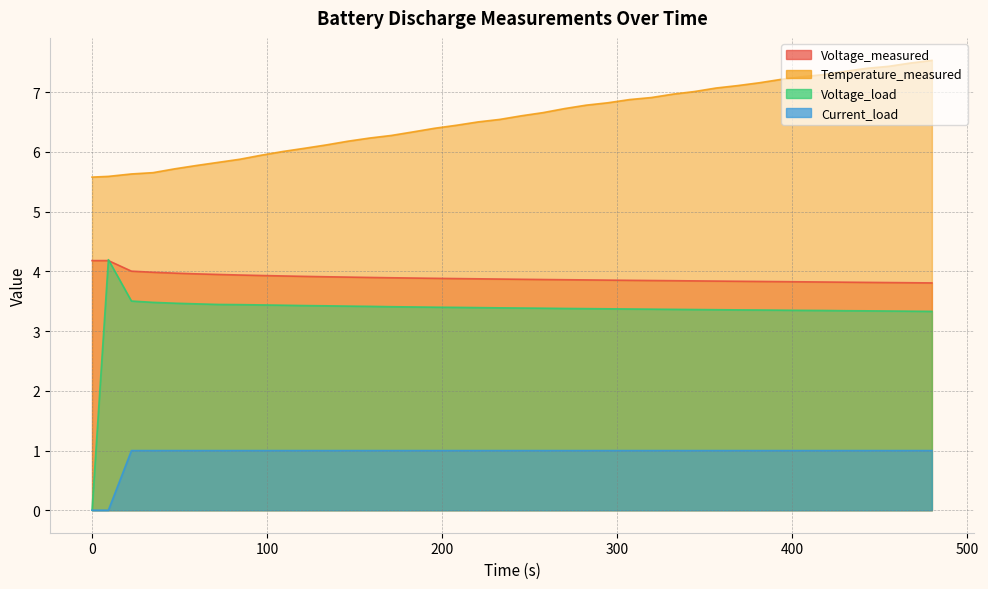

What are all the series names shown in the legend?

Voltage_measured, Temperature_measured, Voltage_load, Current_load